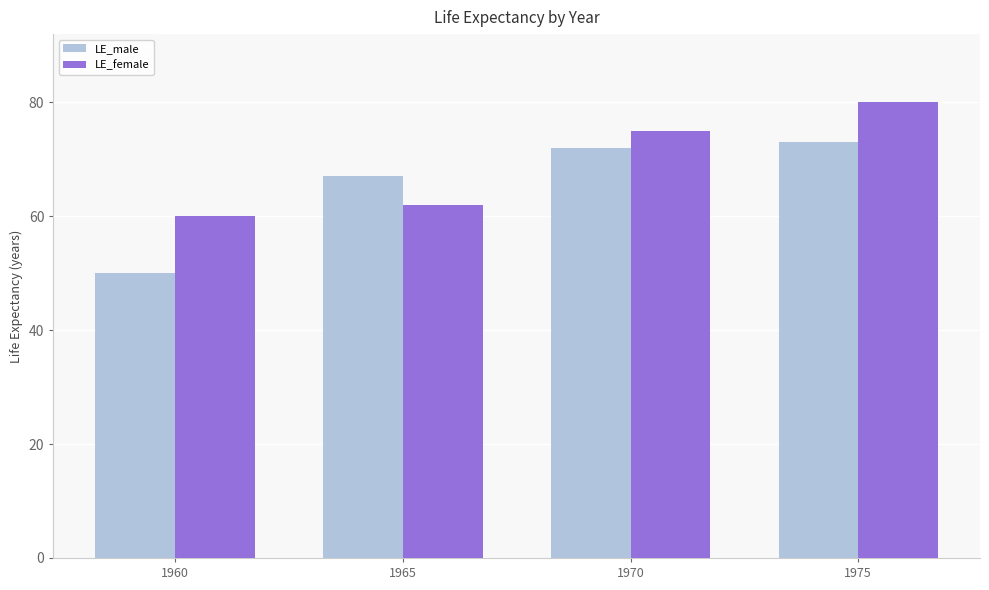

Which category has the lowest value in the LE_female series?

1960